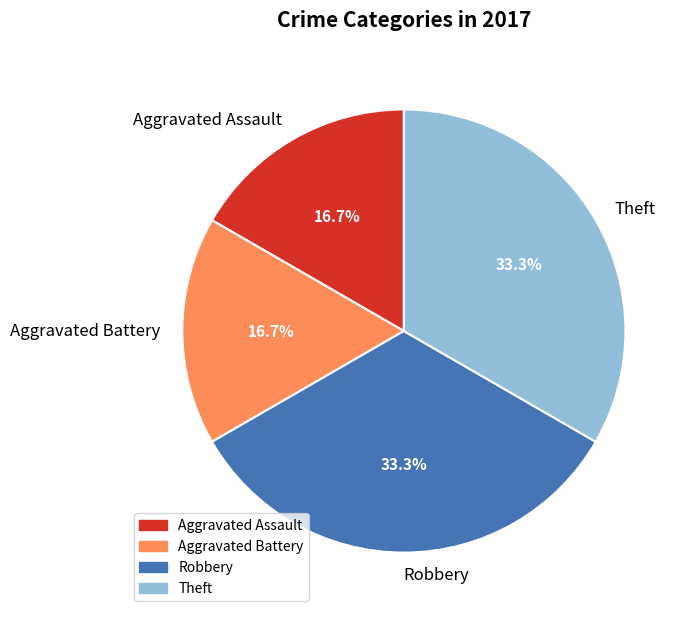

Do Theft and Robbery together represent more than half of the pie?

Yes